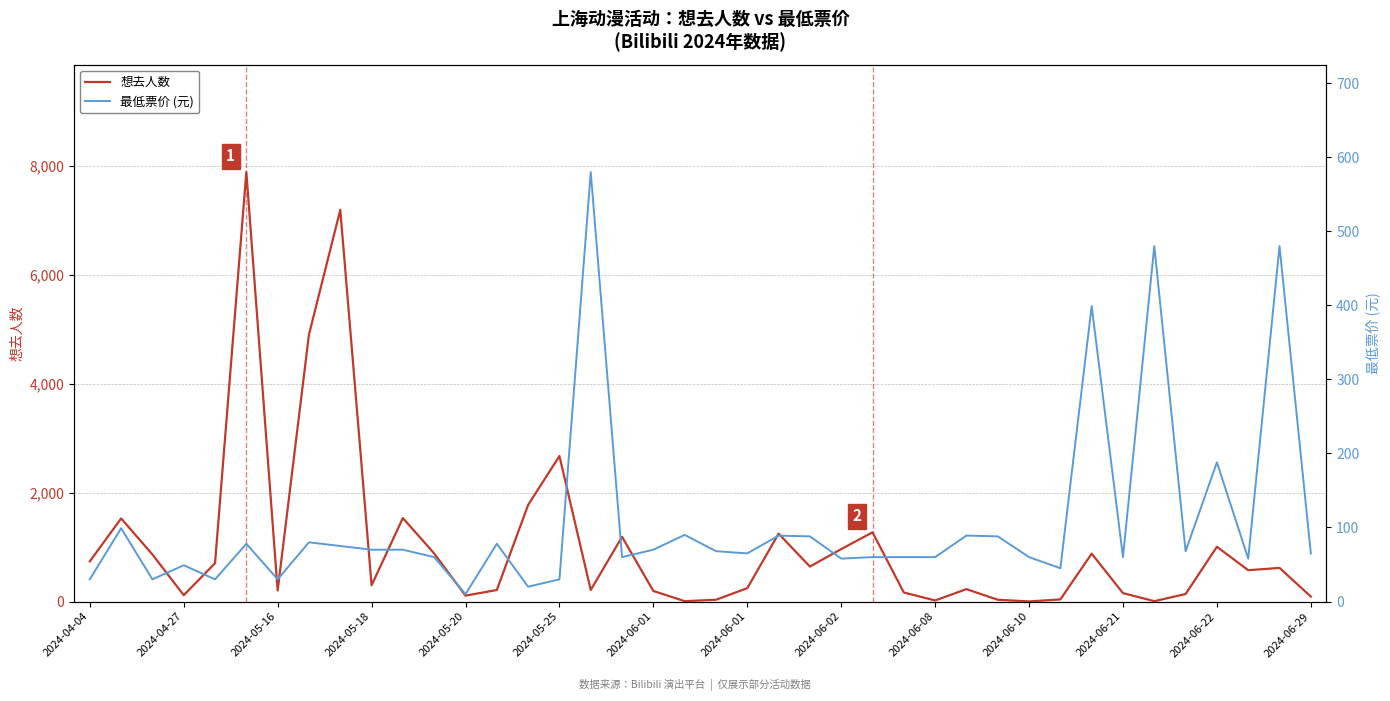

What is the minimum value for 想去人数?

2